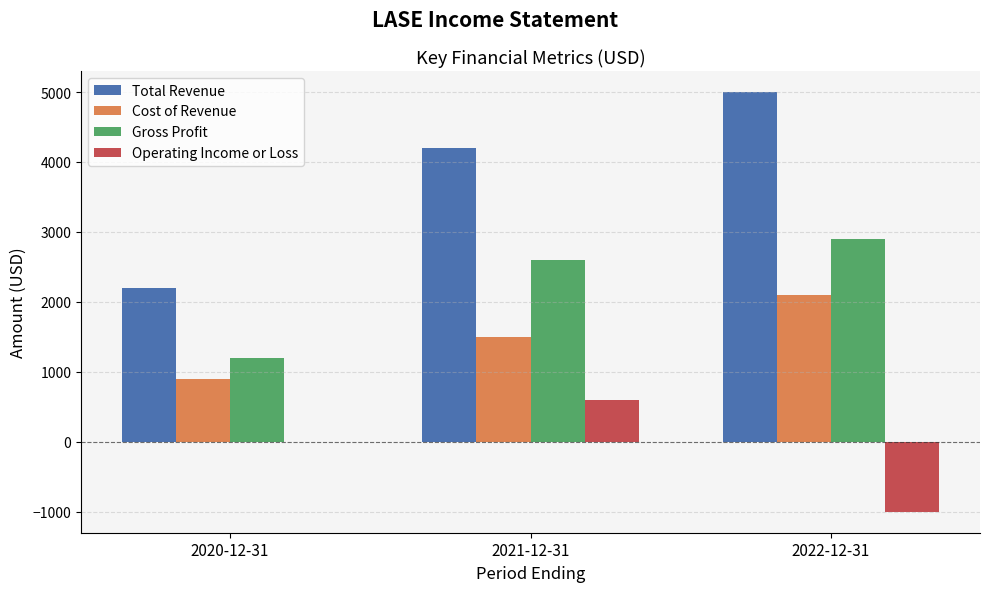

What is the sum of all Gross Profit values?

6700